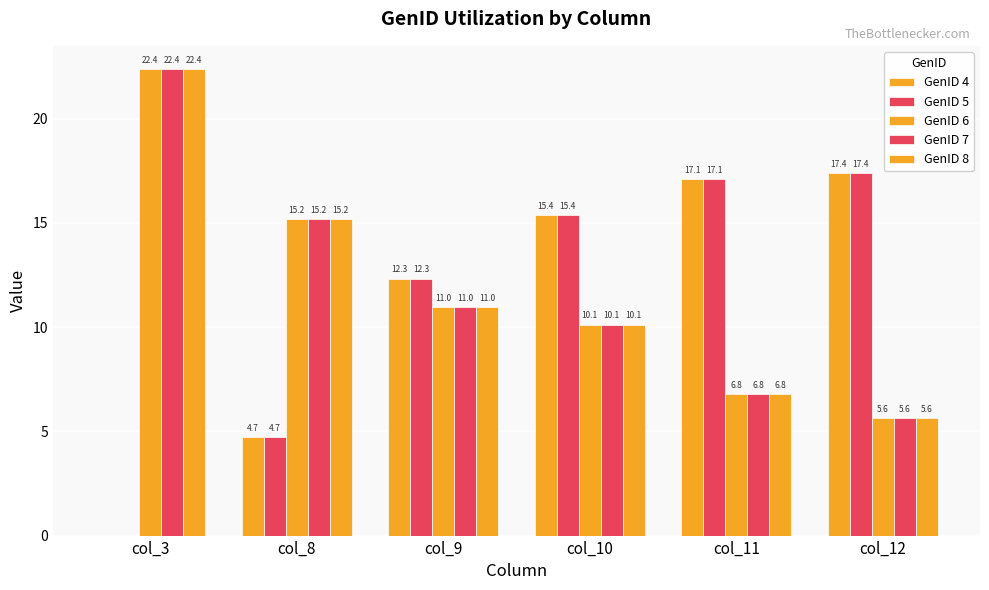

How many distinct data groups are displayed?

5